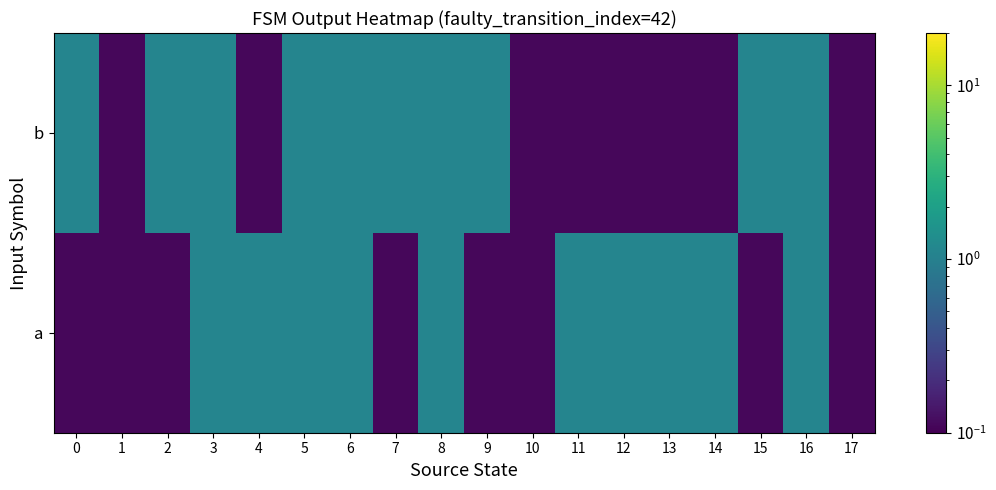

Which series changed the most between 7 and 16?

a